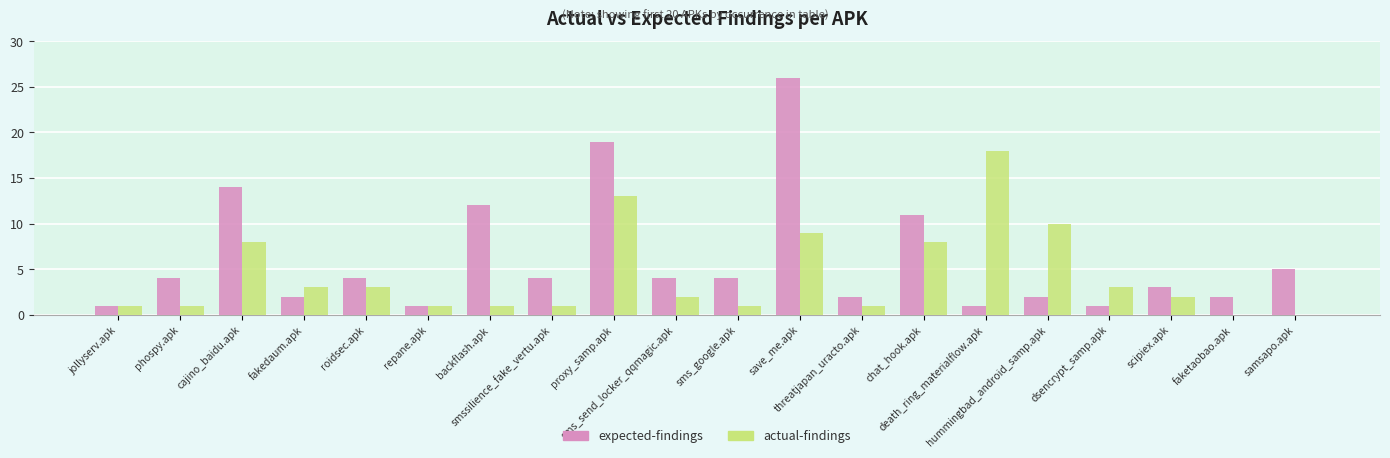

What is the highest value of the expected-findings series?

26